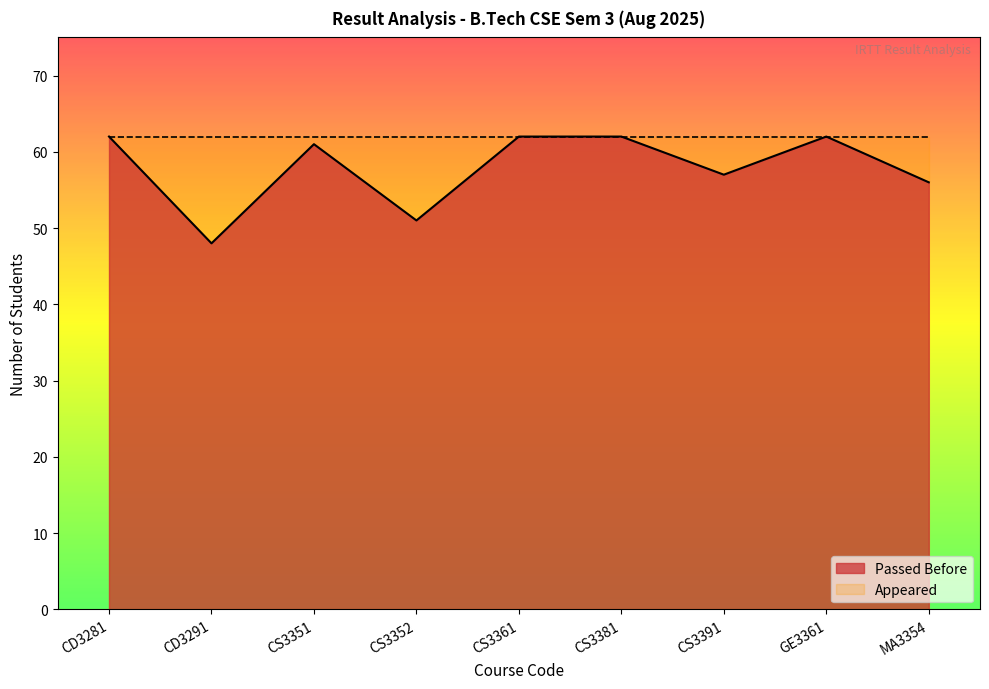

Reading left to right, what are all the values shown in this chart?

62	48	61	51	62	62	57	62	56